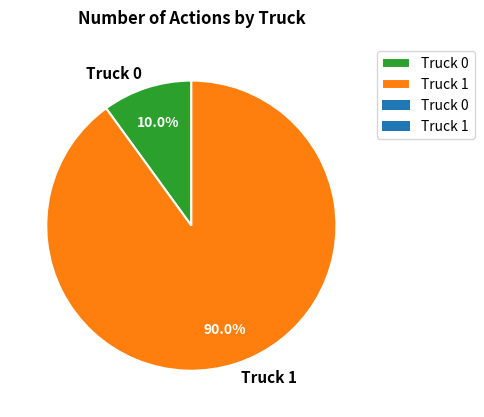

To the nearest percent, what is the average slice percentage?

50%